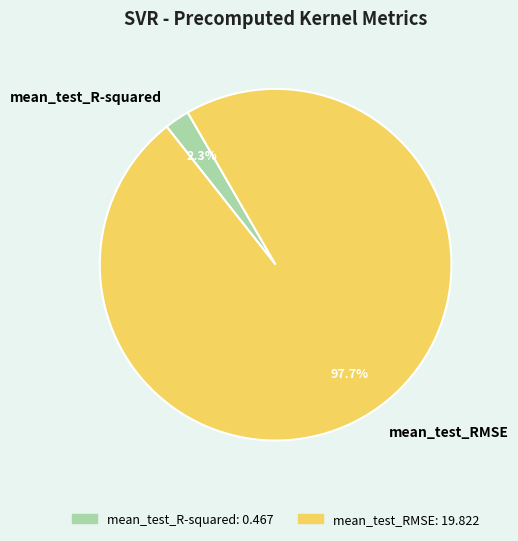

Between mean_test_R-squared and mean_test_RMSE, which is larger?

mean_test_RMSE